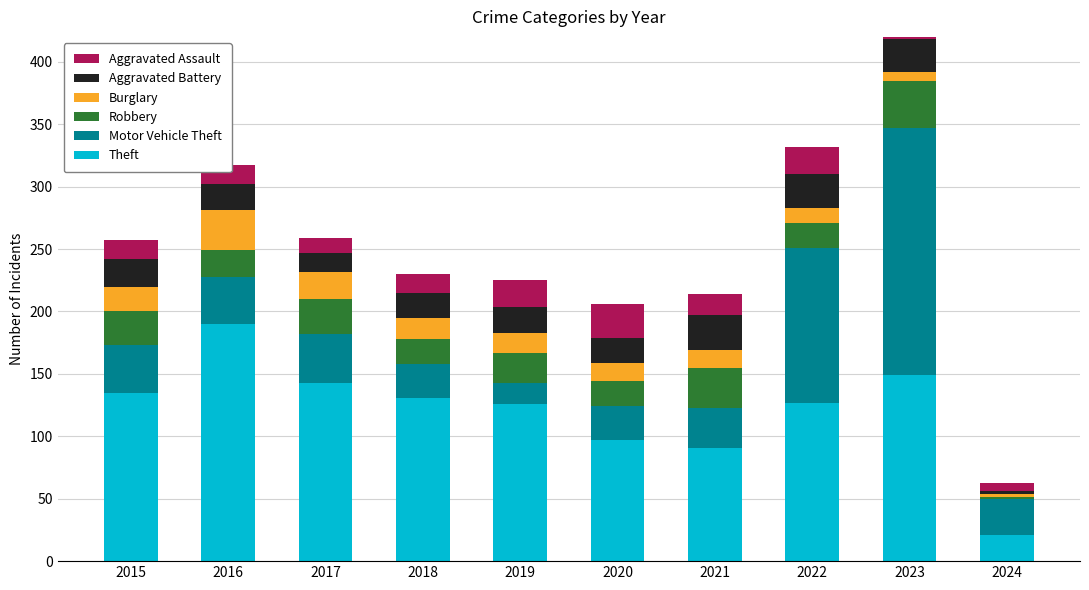

Reading left to right, list all the values displayed in this chart.

Theft: 135	190	143	131	126	97	91	127	149	21
Motor Vehicle Theft: 38	38	39	27	17	27	32	124	198	29
Robbery: 27	21	28	20	24	20	32	20	38	1
Burglary: 20	32	22	17	16	15	14	12	7	3
Aggravated Battery: 22	21	15	20	21	20	28	27	26	2
Aggravated Assault: 15	15	12	15	21	27	17	22	28	7